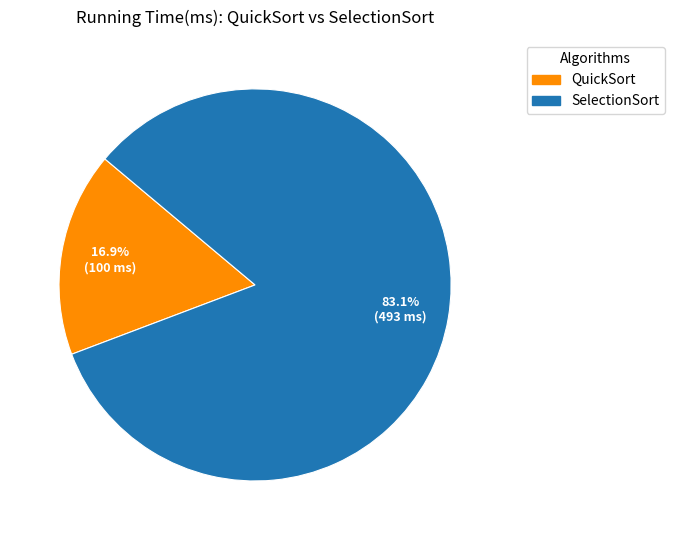

Count the number of slices in the pie.

2